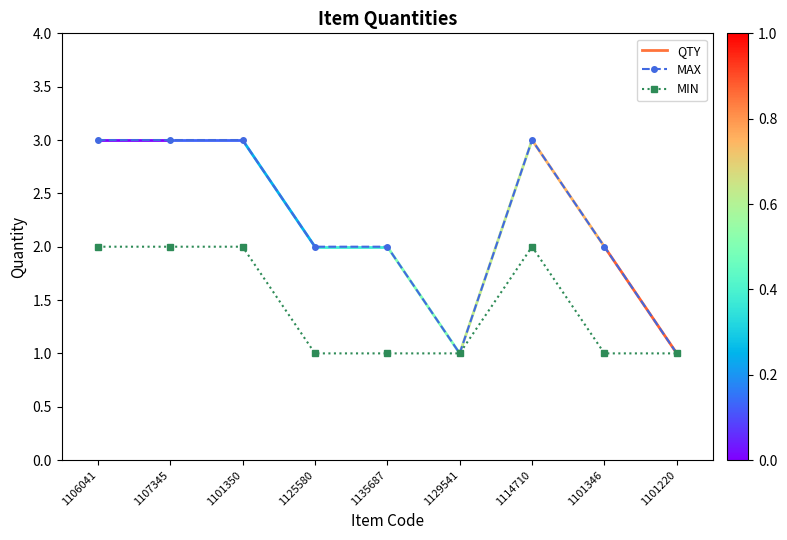

Which series has the widest spread of values?

MAX